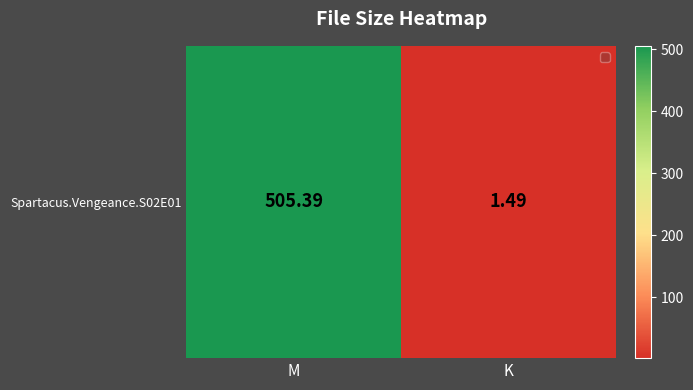

What value does the data have at M?

505.4